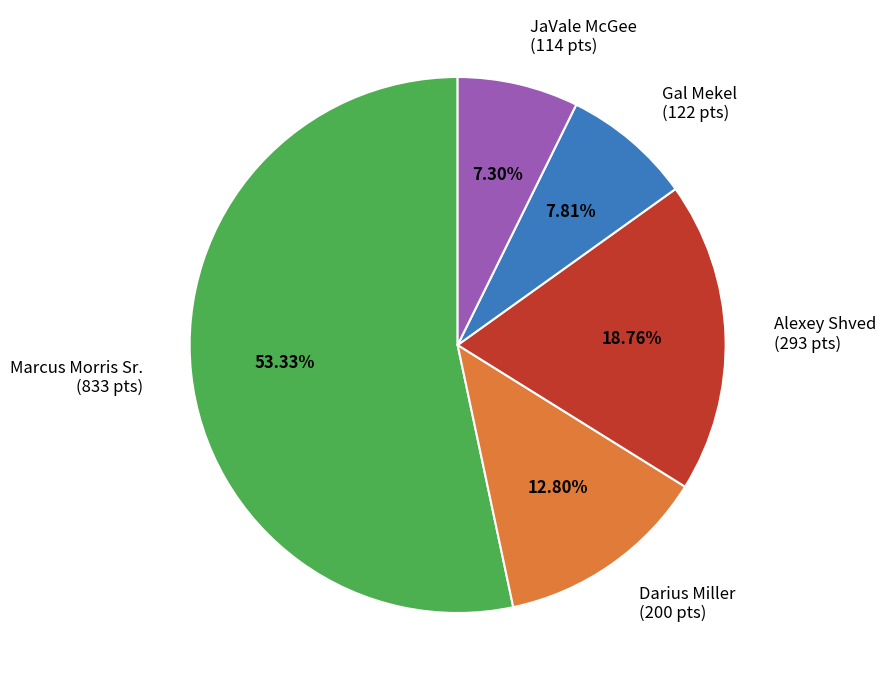

What is the ratio of the value at JaVale McGee (114 pts) to the value at Darius Miller (200 pts)?

0.6